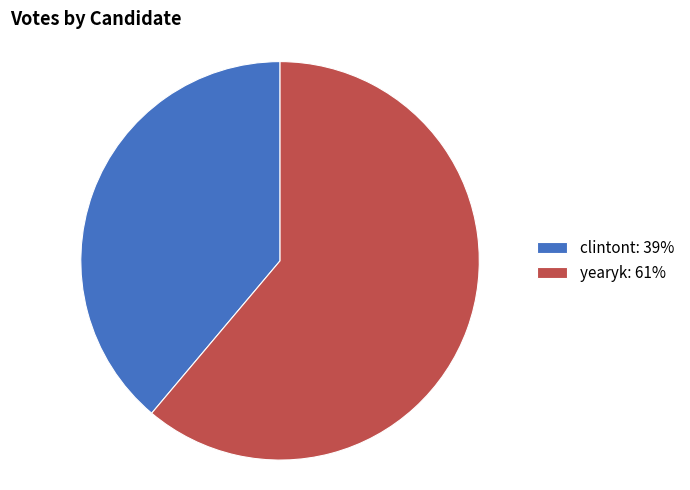

Which has a higher value, clintont or yearyk?

yearyk